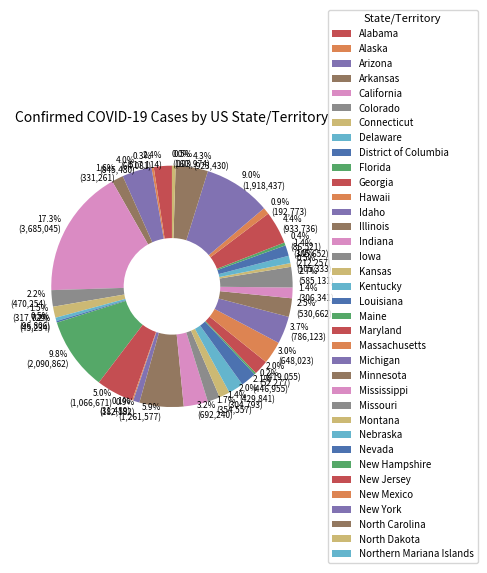

Does California account for over 50% of the chart?

No